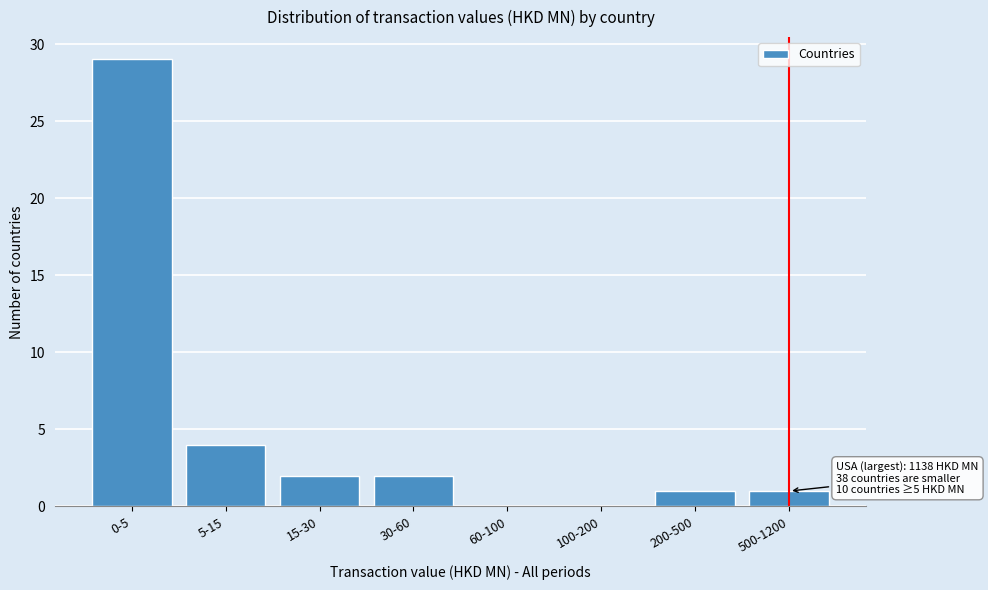

Reading left to right, transcribe all the data shown in this chart.

0-5=29	5-15=4	15-30=2	30-60=2	60-100=0	100-200=0	200-500=1	500-1200=1